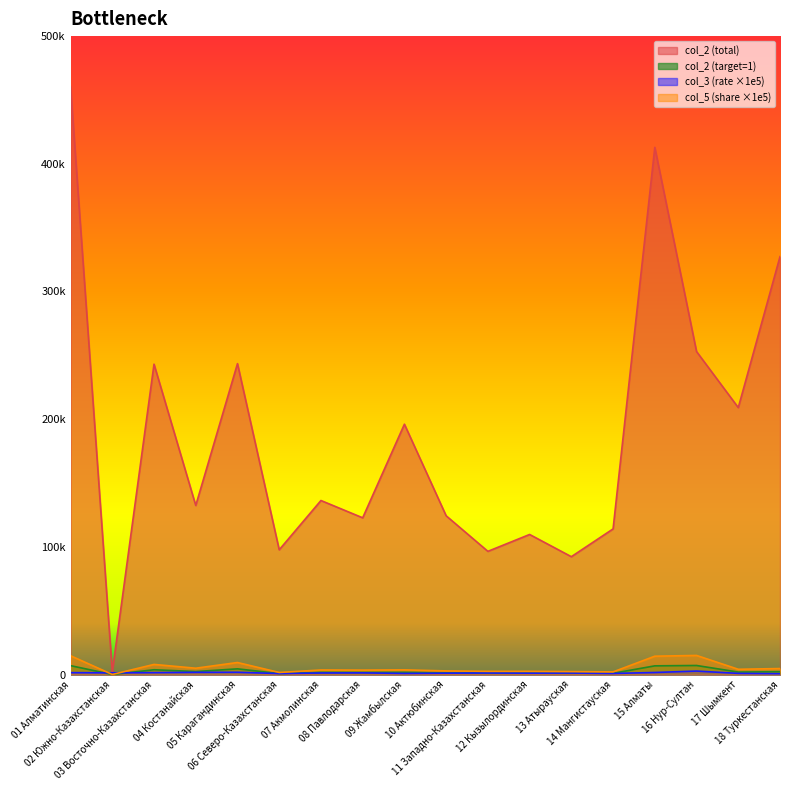

What are all the series names shown in the legend?

col_2 (total), col_2 (target=1), col_3 (rate), col_5 (share)